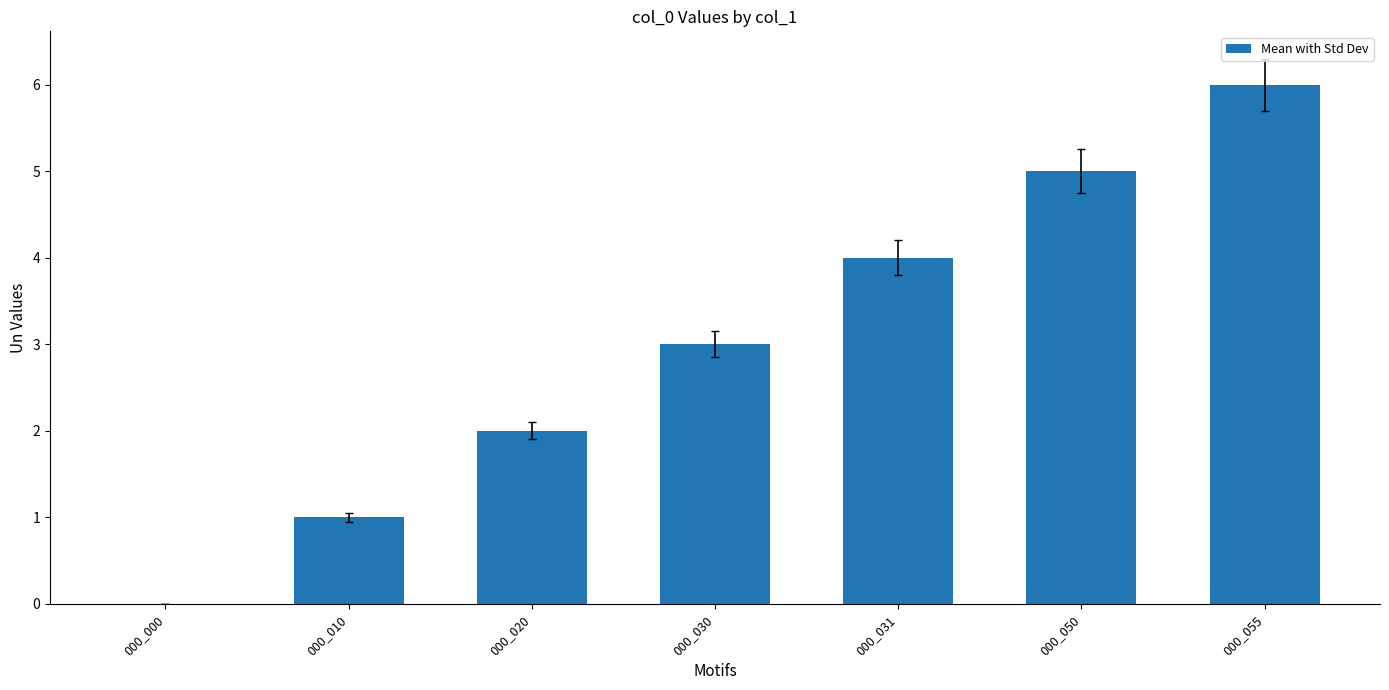

Which has a higher value, 000_000 or 000_031?

000_031